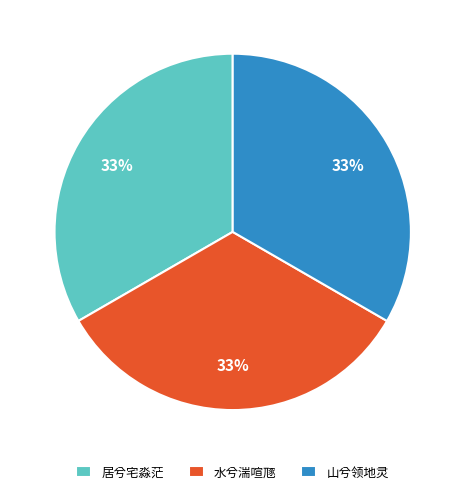

To the nearest percent, what percentage of the pie is 水兮湍喧豗?

33%